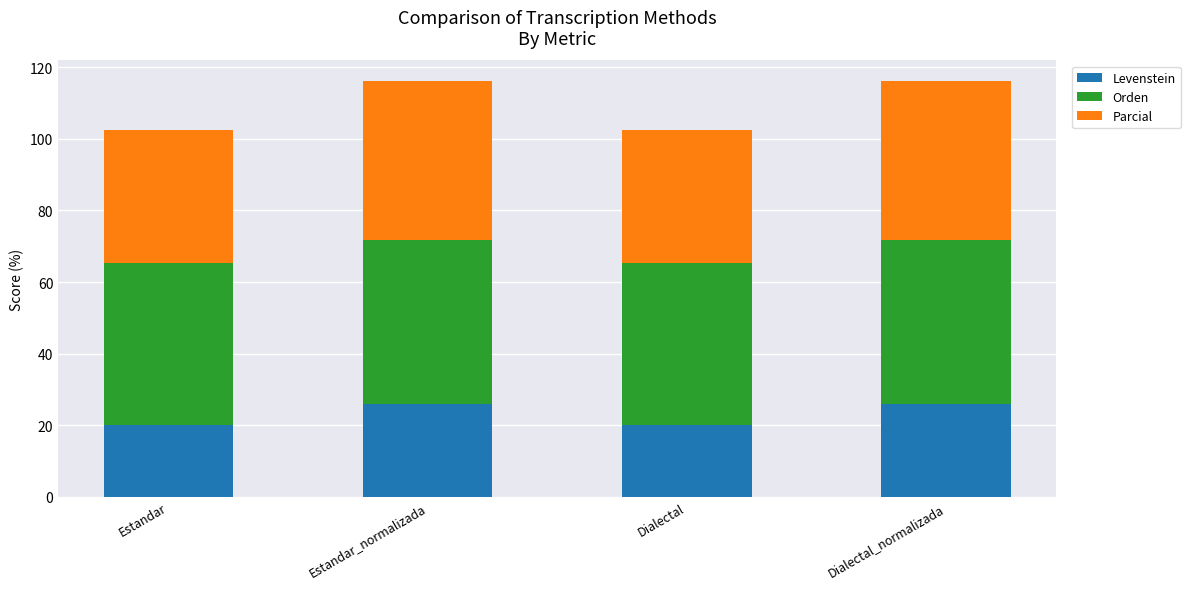

Reading left to right, transcribe the values for Levenstein.

20.0	25.9	20.0	25.9